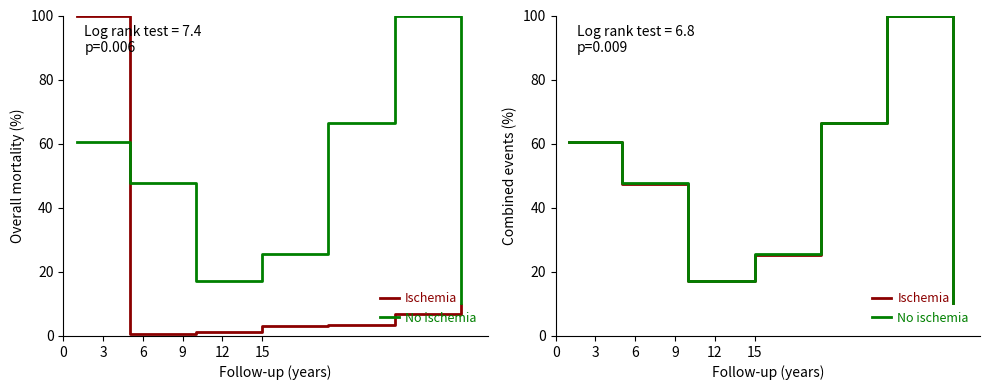

Is this an area chart (filled region under the line)?

No